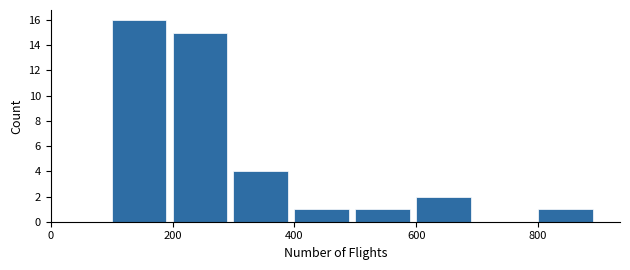

Which range on the x-axis has the tallest bar?

100 to 200